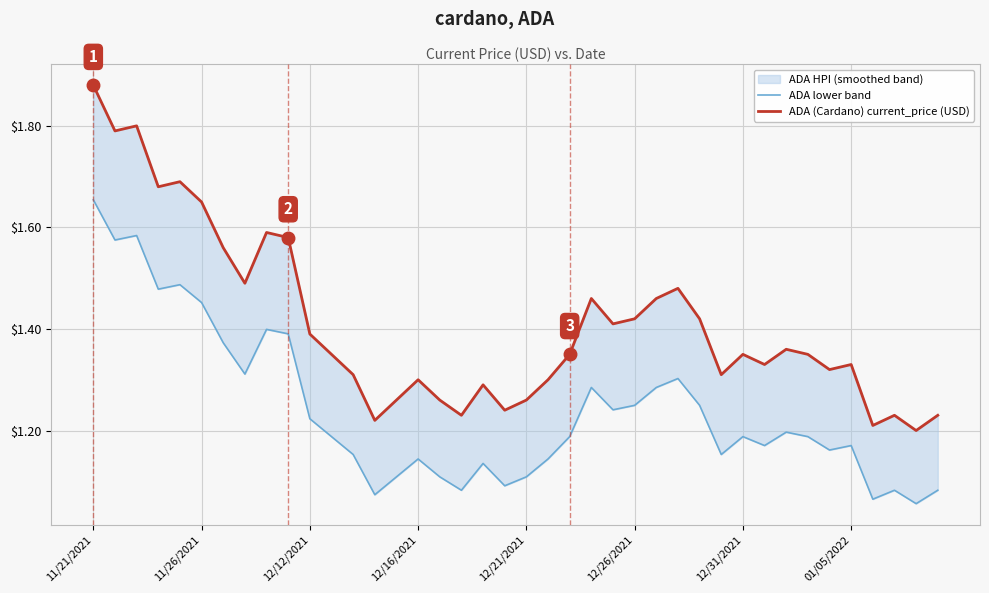

Is the value of ADA lower band at 38 greater than the value of ADA (Cardano) current_price (USD) at 16?

No